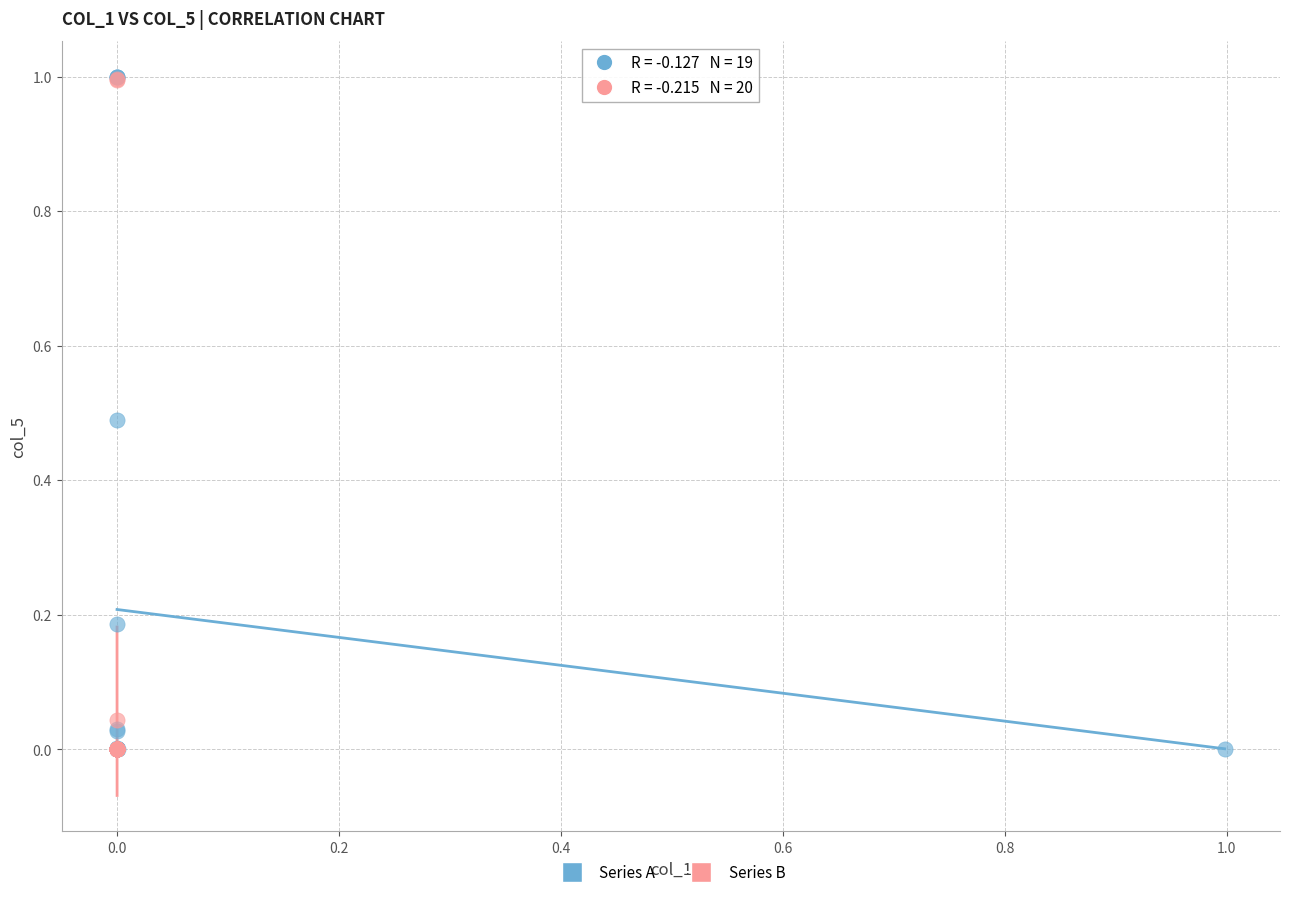

Which series has the largest Y range (max minus min)?

Series A